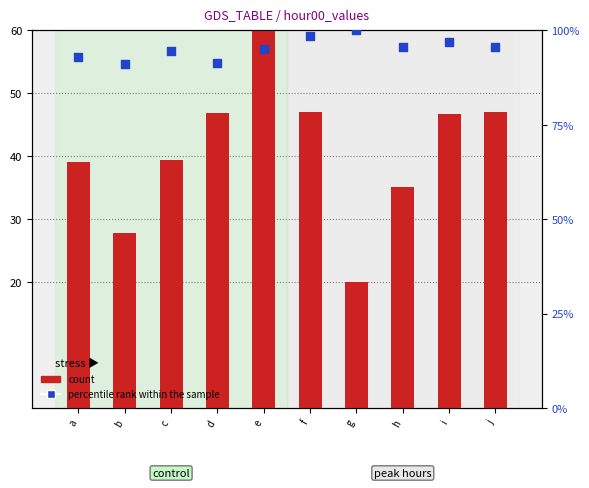

Which series has the largest Y range (max minus min)?

count